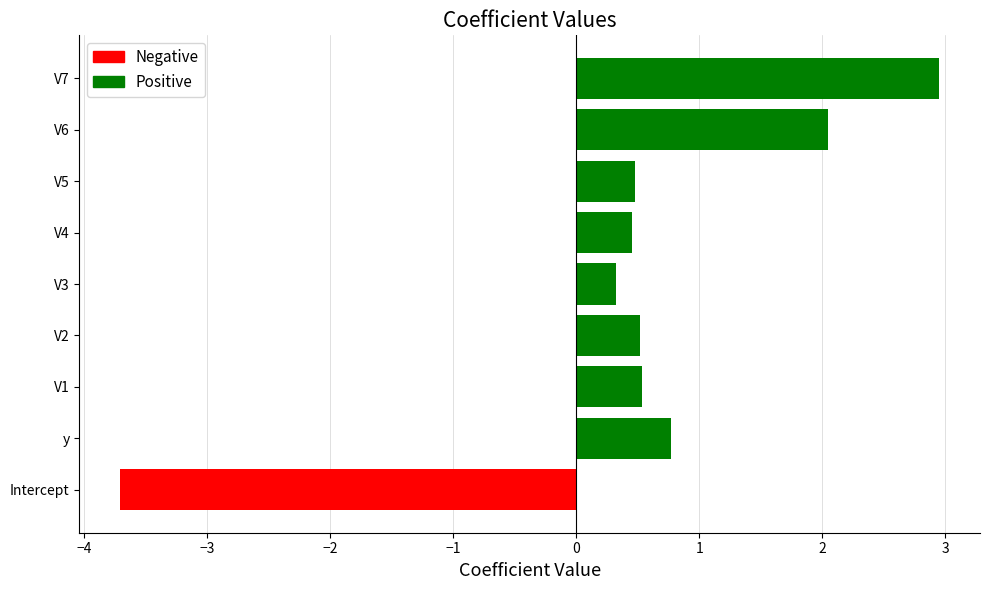

Which label corresponds to the smallest value in the chart?

Intercept